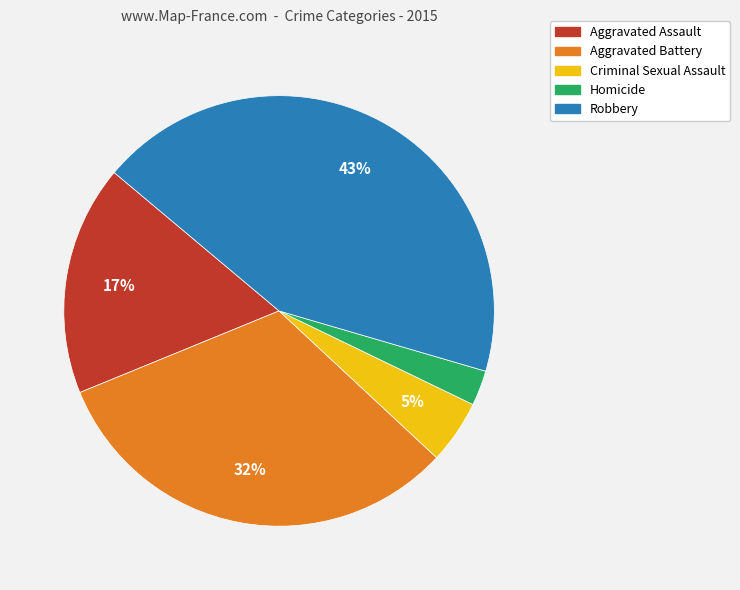

To the nearest percent, what is the average slice percentage?

20%